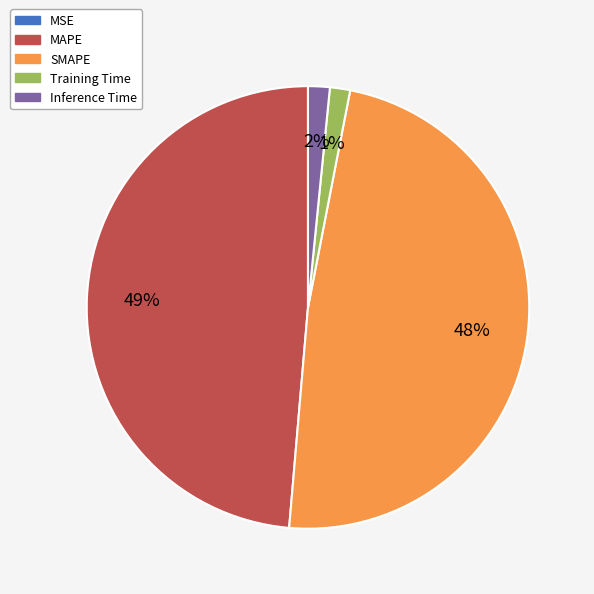

Does SMAPE account for over 50% of the chart?

No